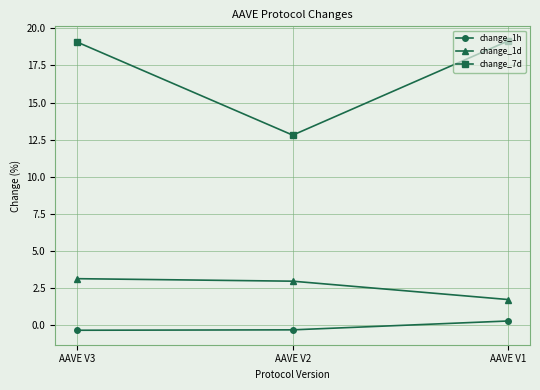

What is the sum of all change_1d values?

7.8